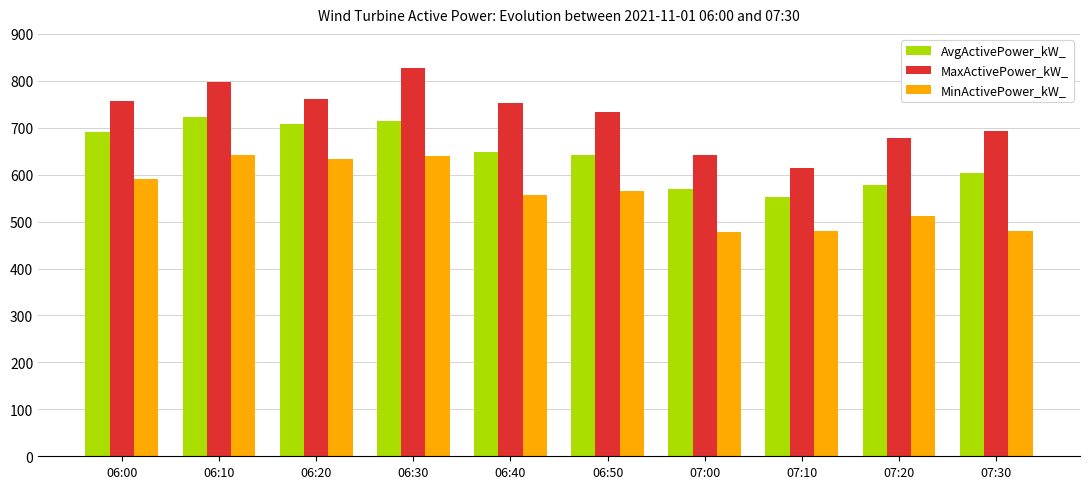

List the series in order of their peak value, highest first.

MaxActivePower_kW_, AvgActivePower_kW_, MinActivePower_kW_